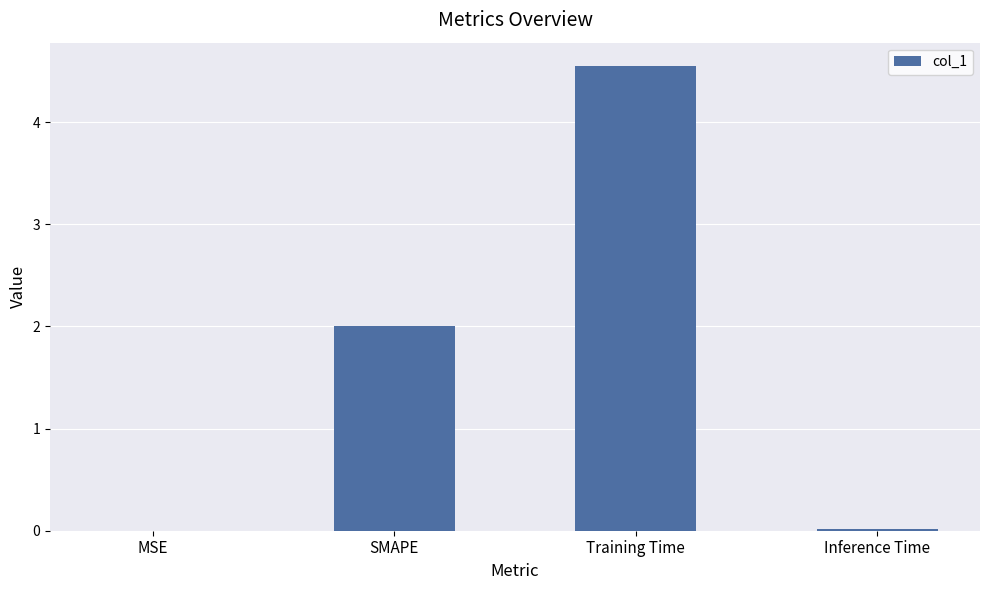

Is it true that the value at Inference Time is 0.0?

True